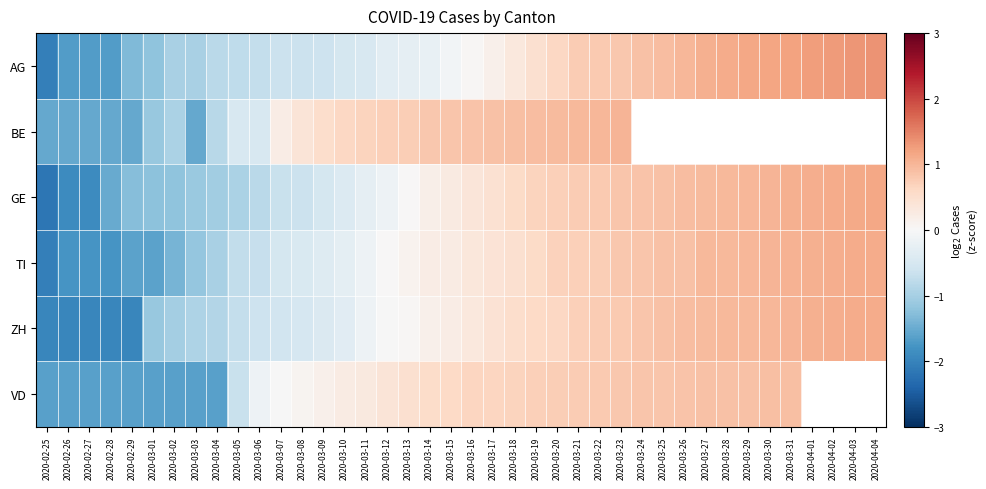

What is the highest value of the TI series?

1.1